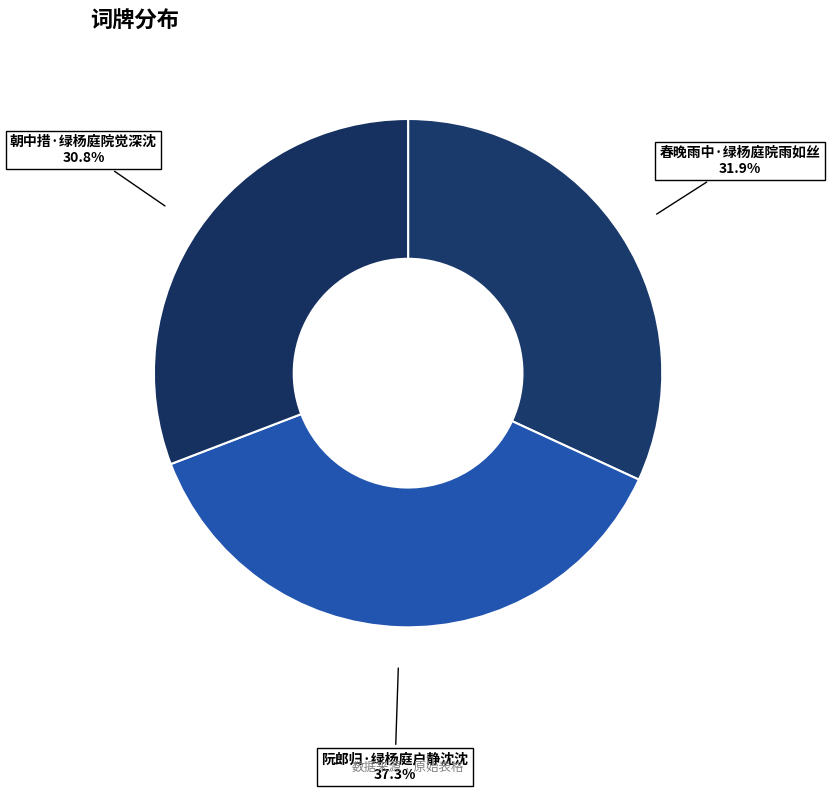

What is the total percentage of 朝中措·绿杨庭院觉深沈 and 春晚雨中·绿杨庭院雨如丝?

62.7%